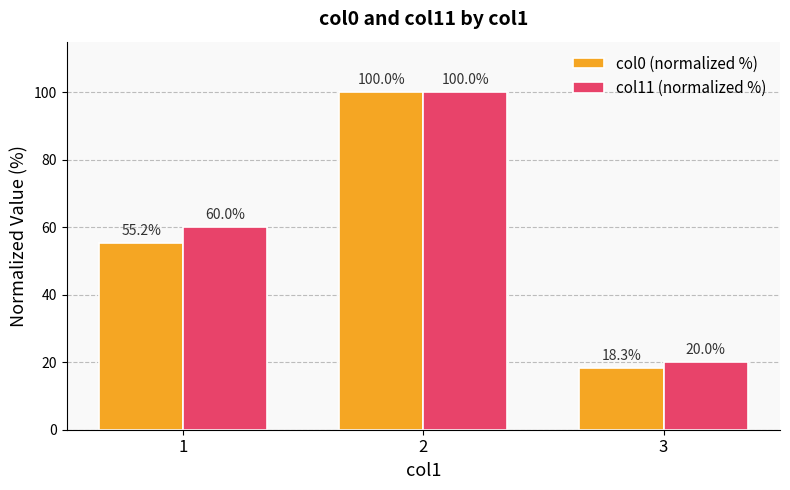

Reading left to right, list all the values displayed in this chart.

col0 (normalized %): 1=55.2	2=100.0	3=18.3
col11 (normalized %): 1=60.0	2=100.0	3=20.0